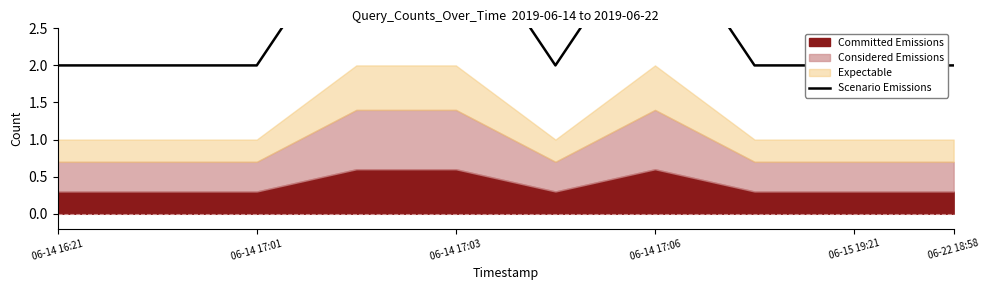

What is the value of the 9th point from the left?

2